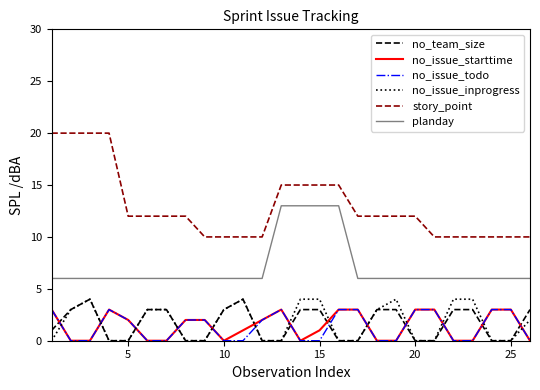

What is the highest value of the no_team_size series?

4